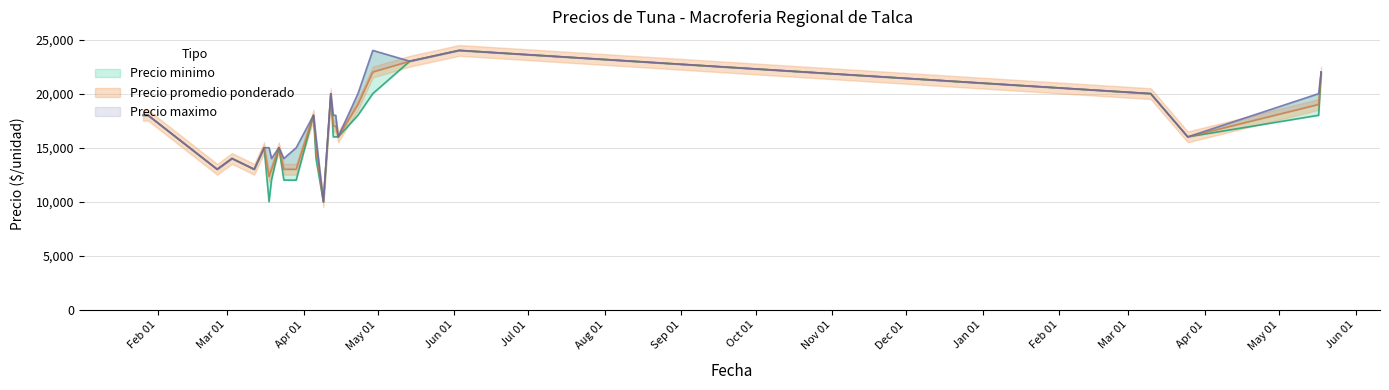

List the labels in order of Precio minimo value, smallest first.

2021-03-18, 2021-04-09, 2021-03-19, 2021-03-24, 2021-03-29, 2021-02-25, 2021-03-12, 2021-03-03, 2021-04-06, 2021-03-16, 2021-03-22, 2021-04-13, 2021-04-14, 2021-04-15, 2022-03-25, 2021-01-26, 2021-01-28, 2021-04-05, 2021-04-23, 2022-05-17, 2021-04-12, 2021-04-29, 2022-03-10, 2022-05-18, 2021-05-14, 2021-06-03